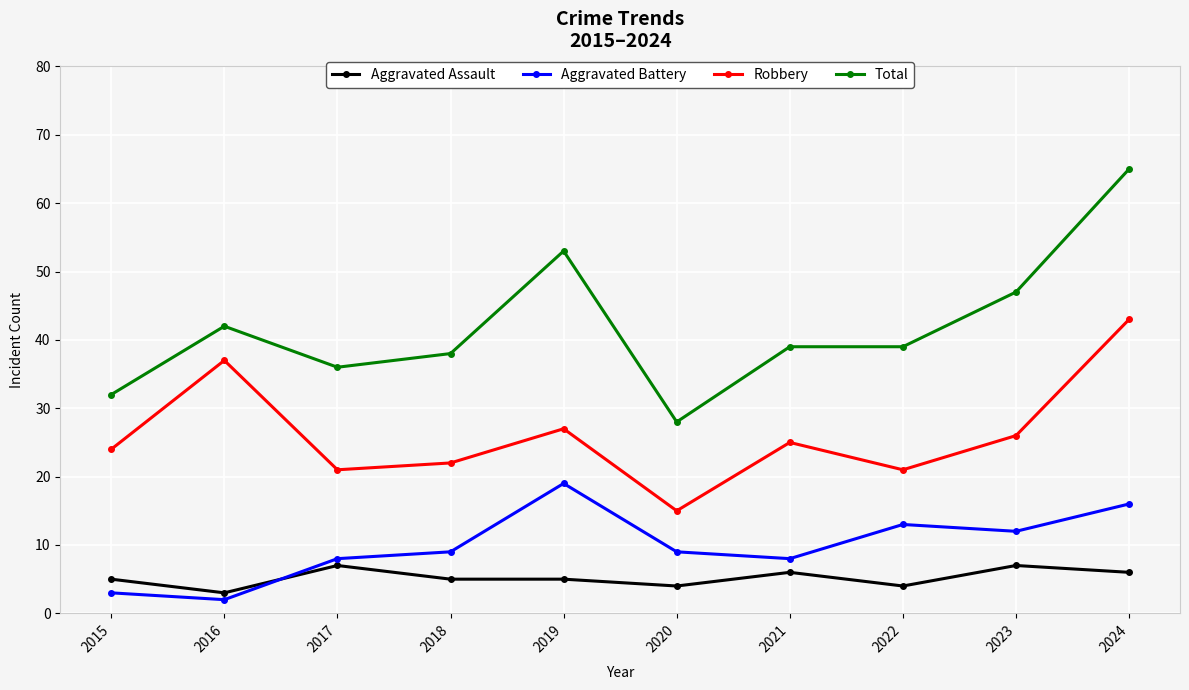

What is the difference between the maximum and minimum values in the Aggravated Assault series?

4